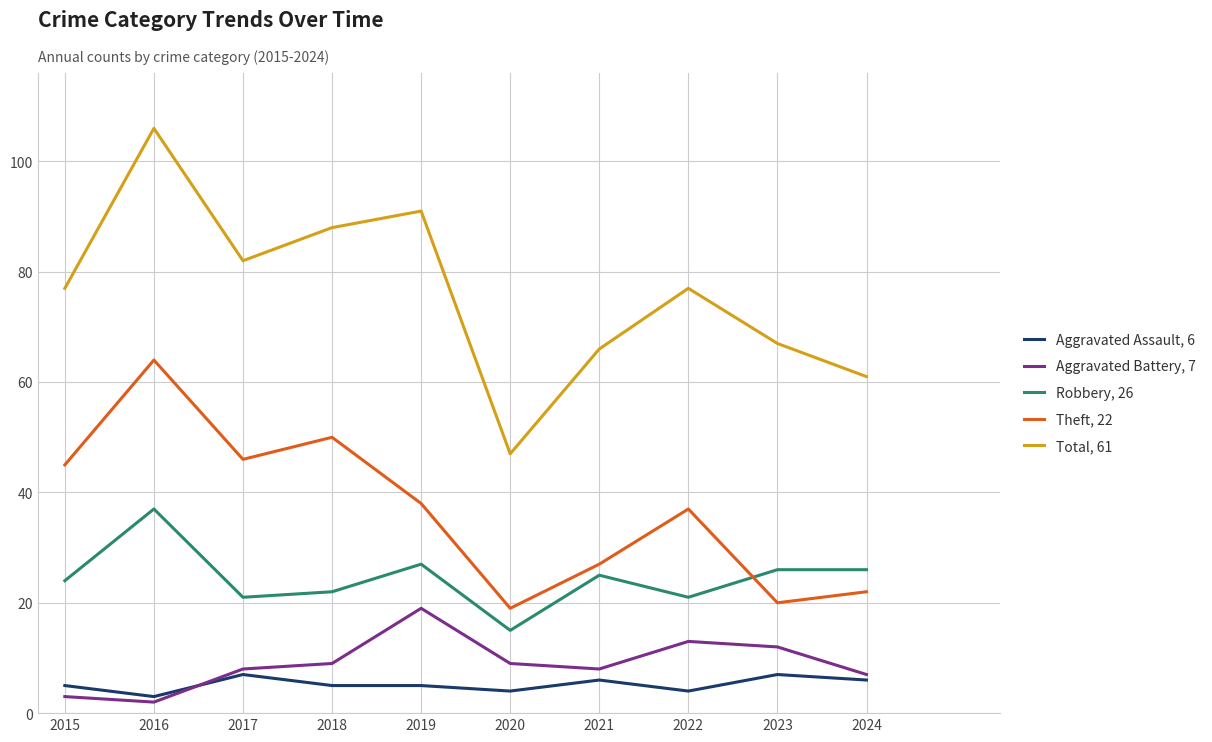

What is the difference between the highest and lowest values at 2018?

83